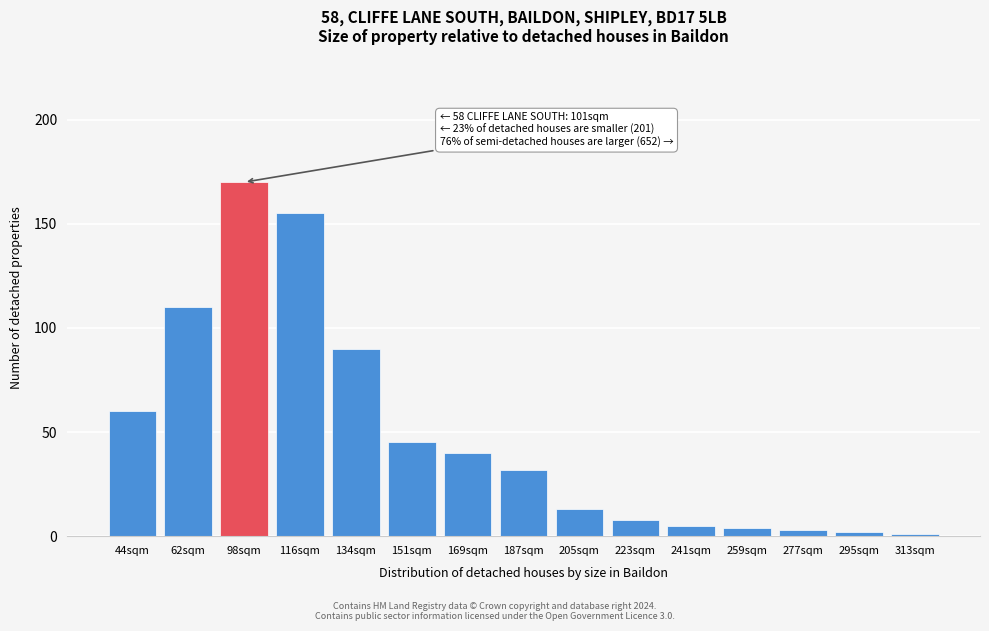

Reading left to right, list all the values displayed in this chart.

44sqm=60	62sqm=110	98sqm=170	116sqm=155	134sqm=90	151sqm=45	169sqm=40	187sqm=32	205sqm=13	223sqm=8	241sqm=5	259sqm=4	277sqm=3	295sqm=2	313sqm=1